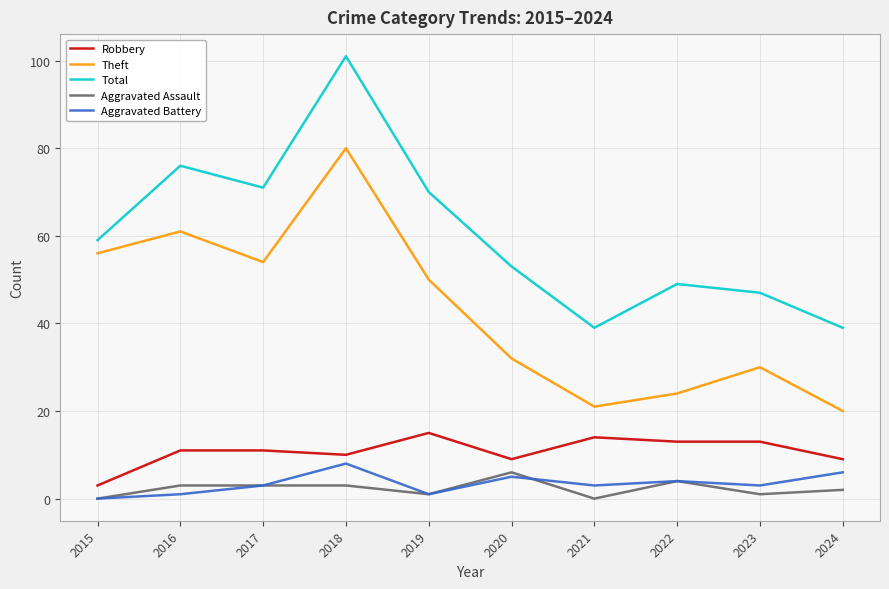

What is the difference between the Aggravated Assault values at 2019 and 2022?

3